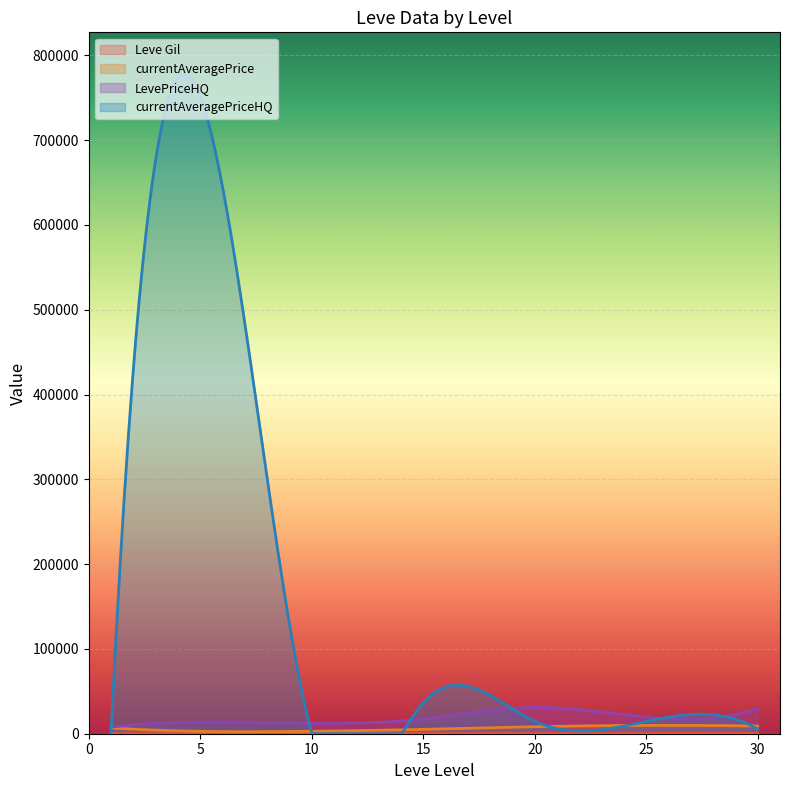

What is the highest value of the LevePriceHQ series?

31044.9